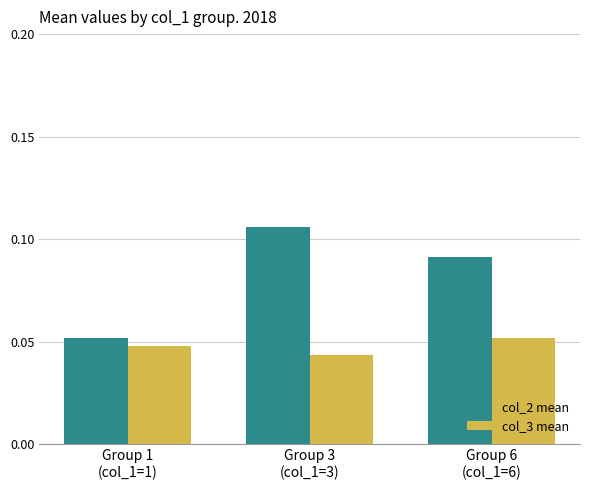

At how many categories does at least one series exceed 0?

3